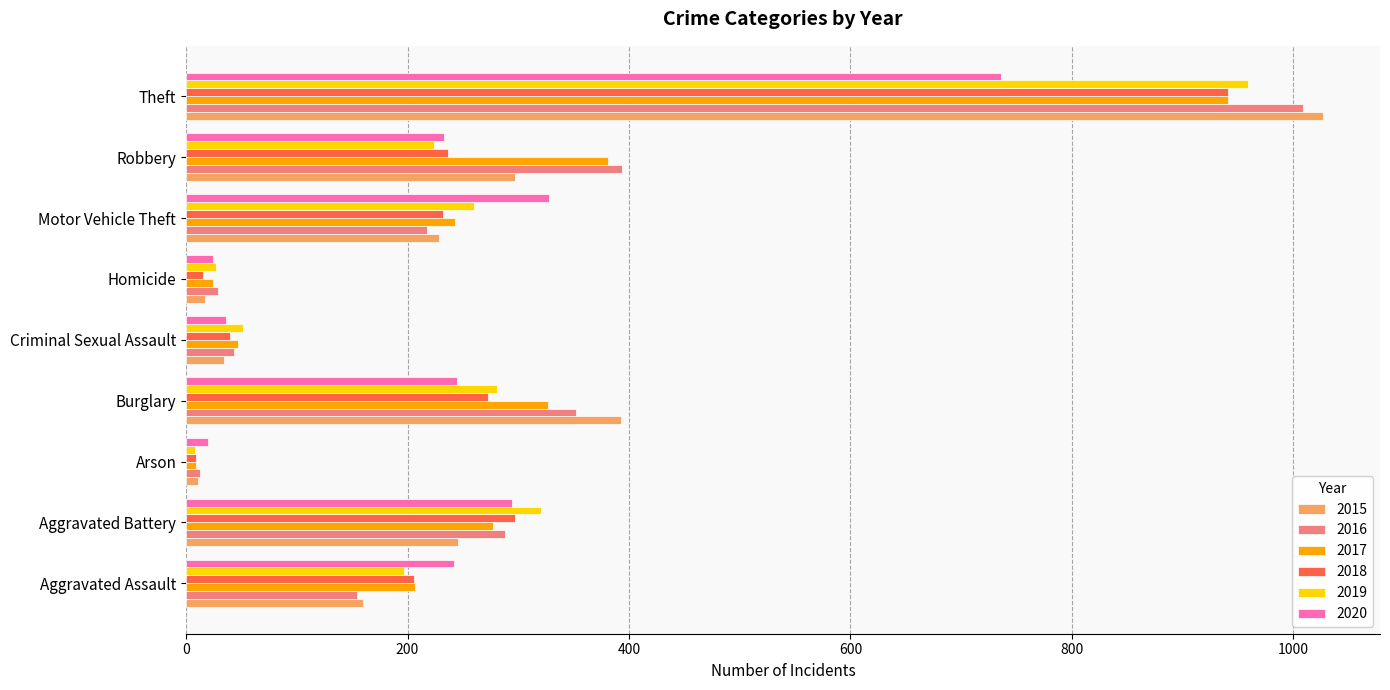

Is it true that 2020 equals 736 at Theft?

True